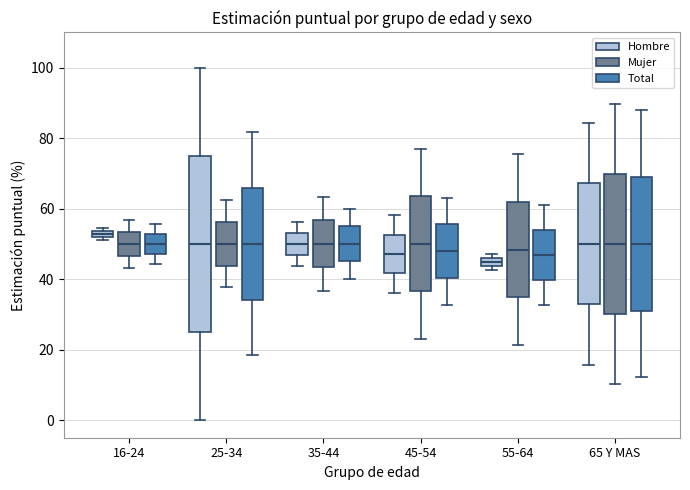

Where does the upper whisker of the box for 35-44 (Total) end on the y-axis? The values are not printed on the chart, so give them approximately, as read against the axis.

60